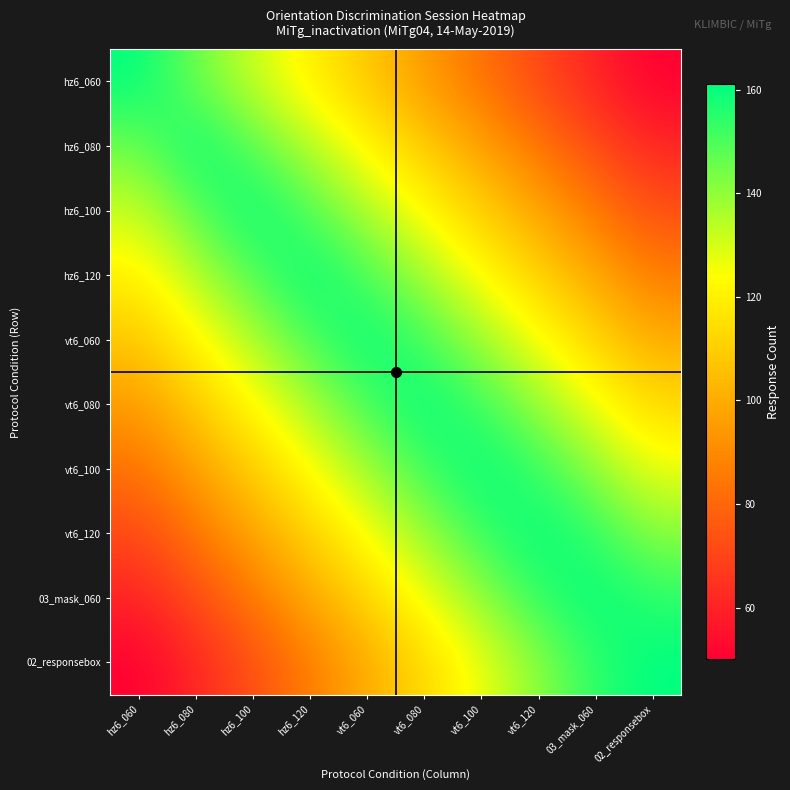

What is the spread (max minus min) of values at hz6_060?

111